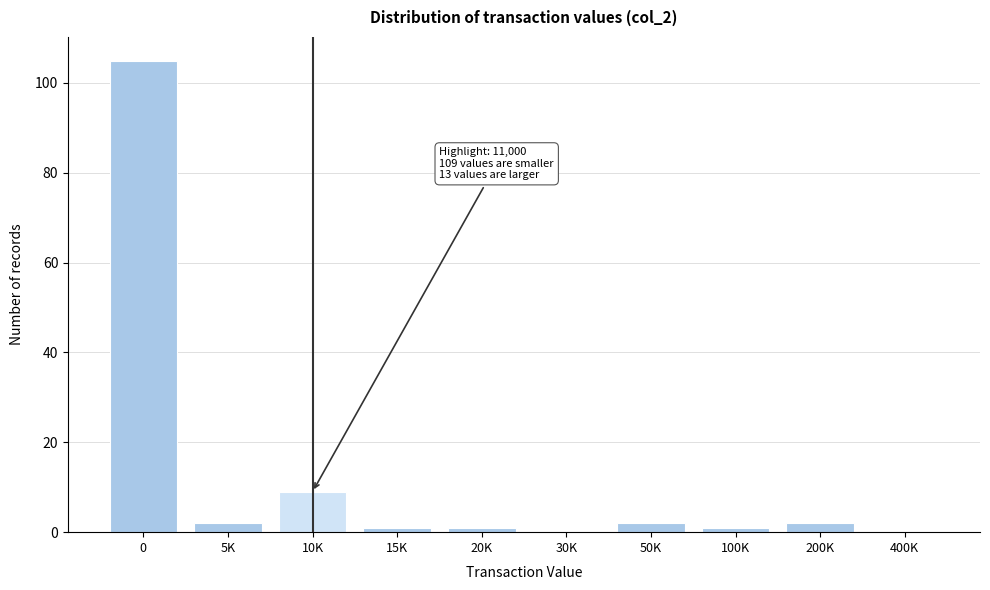

Reading right to left, list all the values displayed in this chart.

400K=0	200K=2	100K=1	50K=2	30K=0	20K=1	15K=1	10K=9	5K=2	0=105